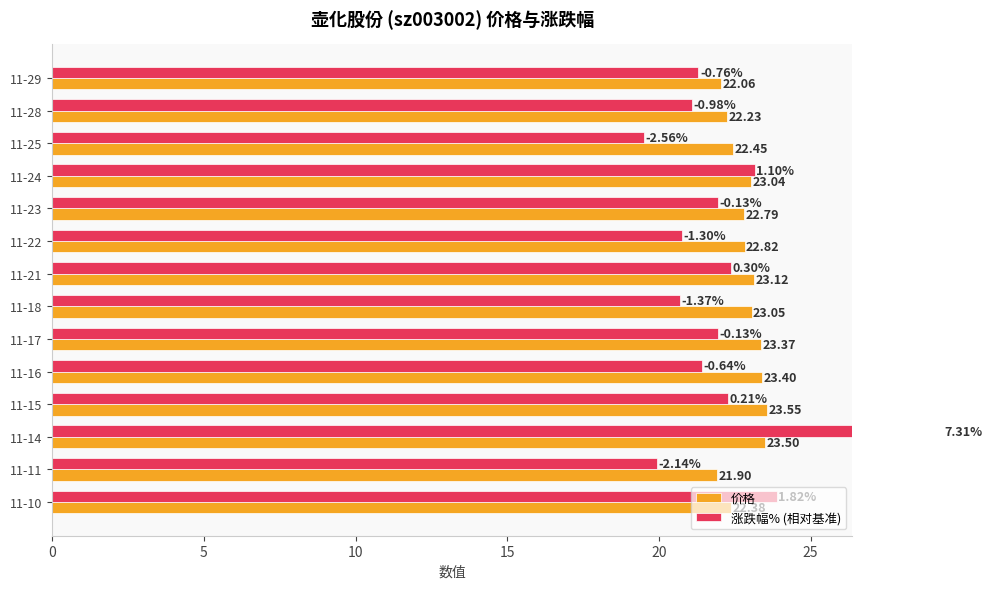

How many bars are there in total?

28